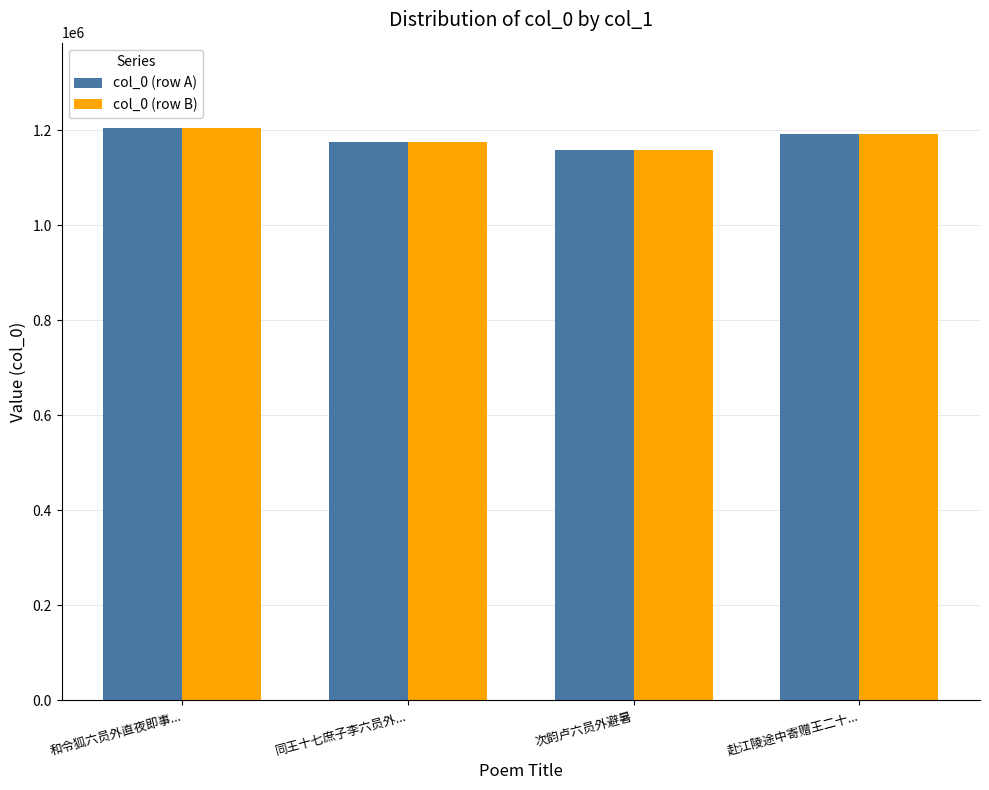

True or false: col_0 (row A) has a value of 1203563 at 和令狐六员外直夜即事....

True